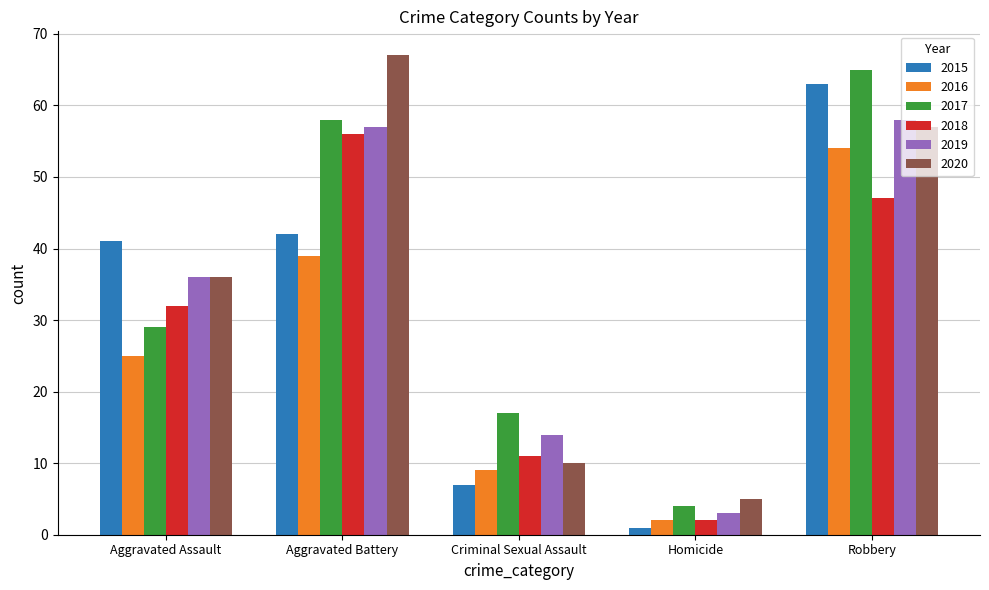

At how many categories does at least one series exceed 48?

2